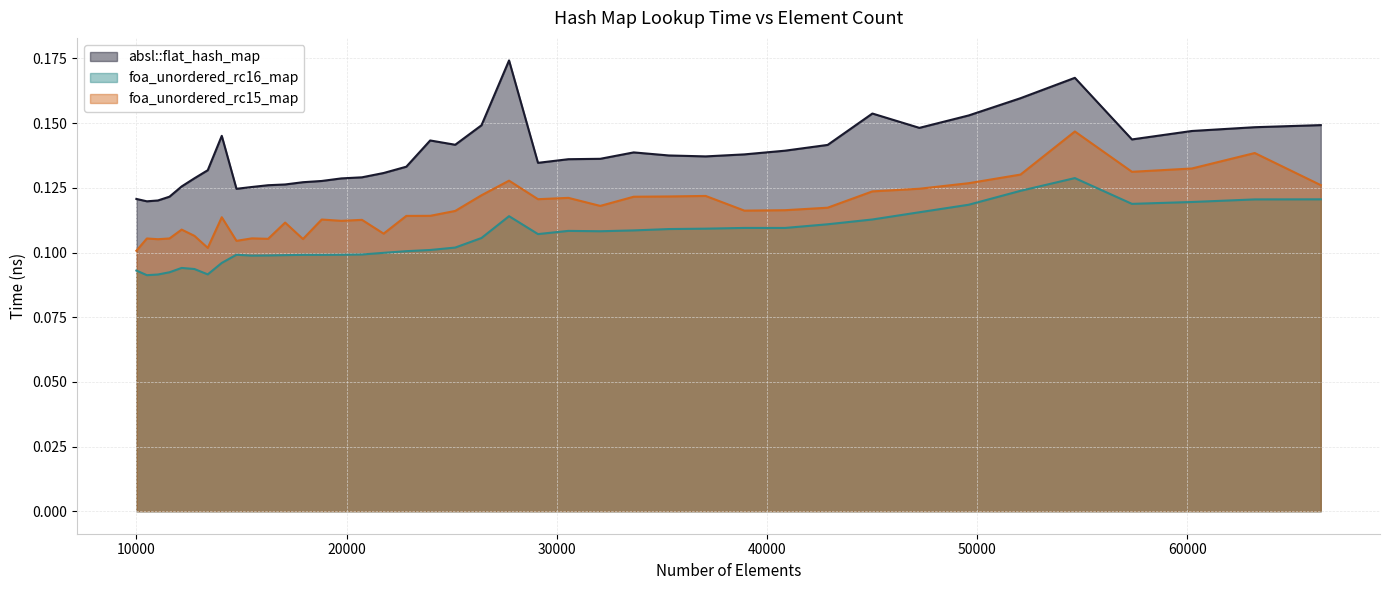

What is the sum of all absl::flat_hash_map values?

5.5